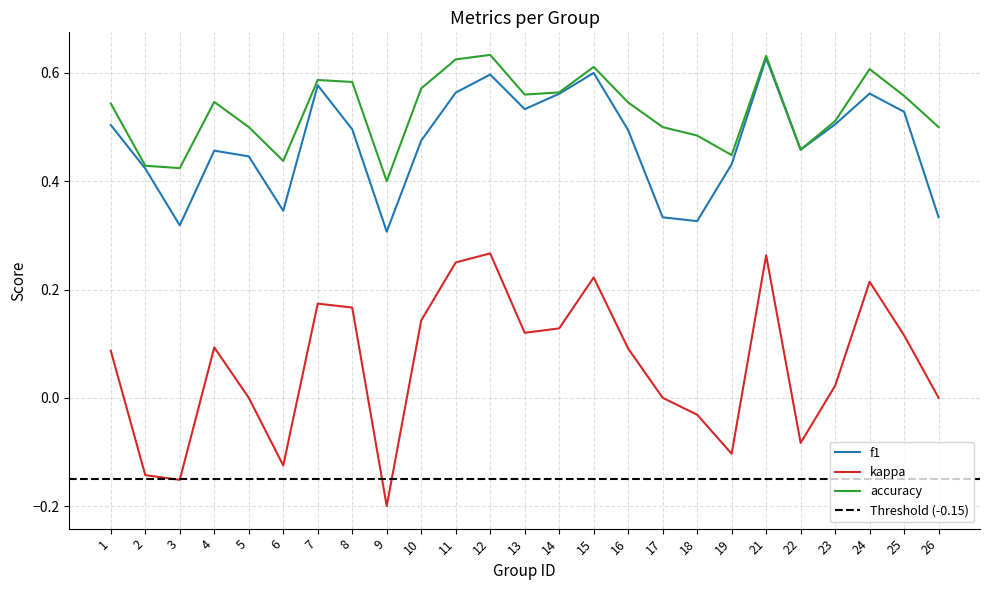

Which label corresponds to the smallest value in the chart?

9